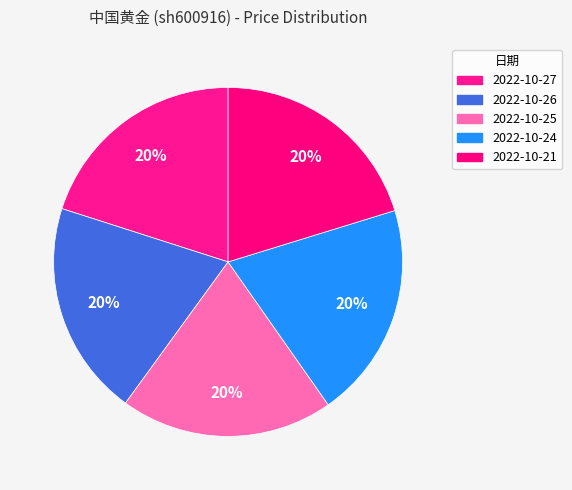

What percentage is the 2022-10-21 slice, to the nearest percent?

20%